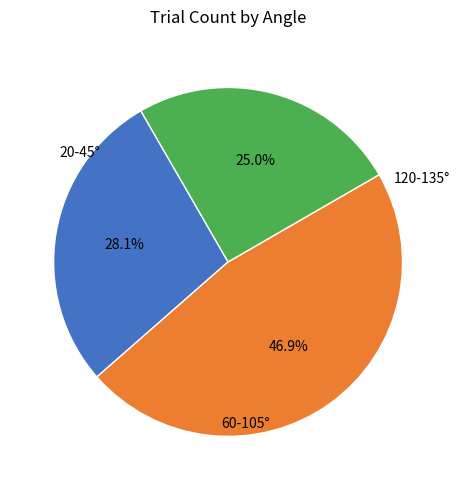

Is there any slice that represents more than half of the pie?

No